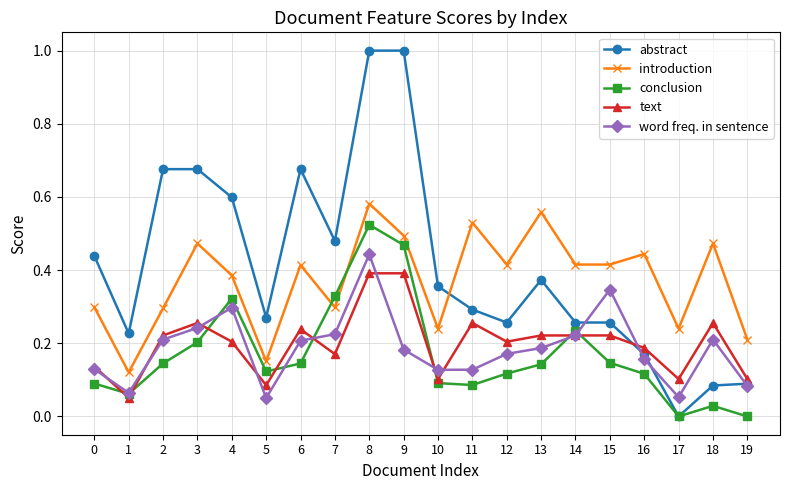

Is this an area chart (filled region under the line)?

No